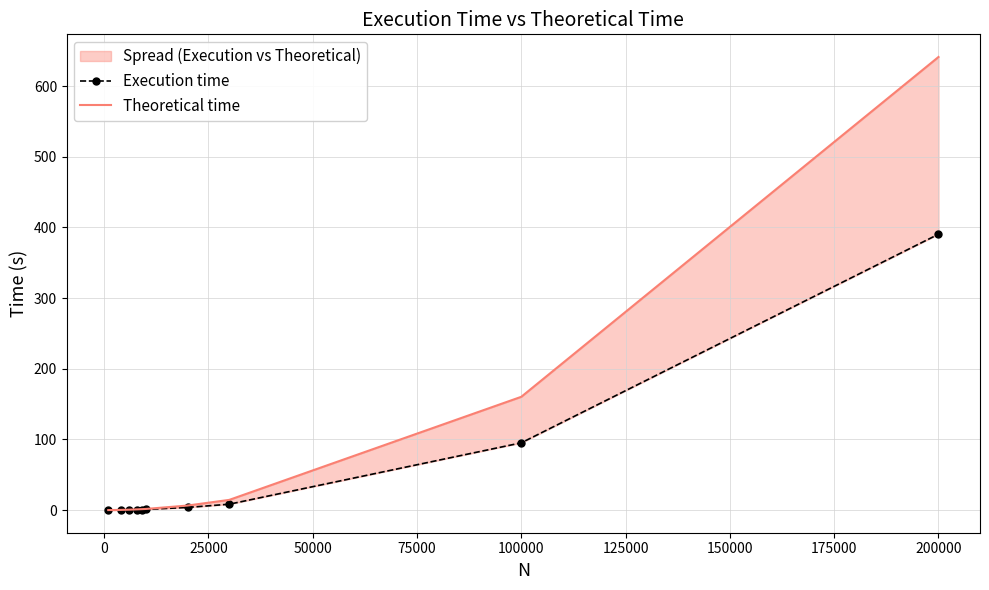

How many values in the Theoretical time series exceed 1?

7